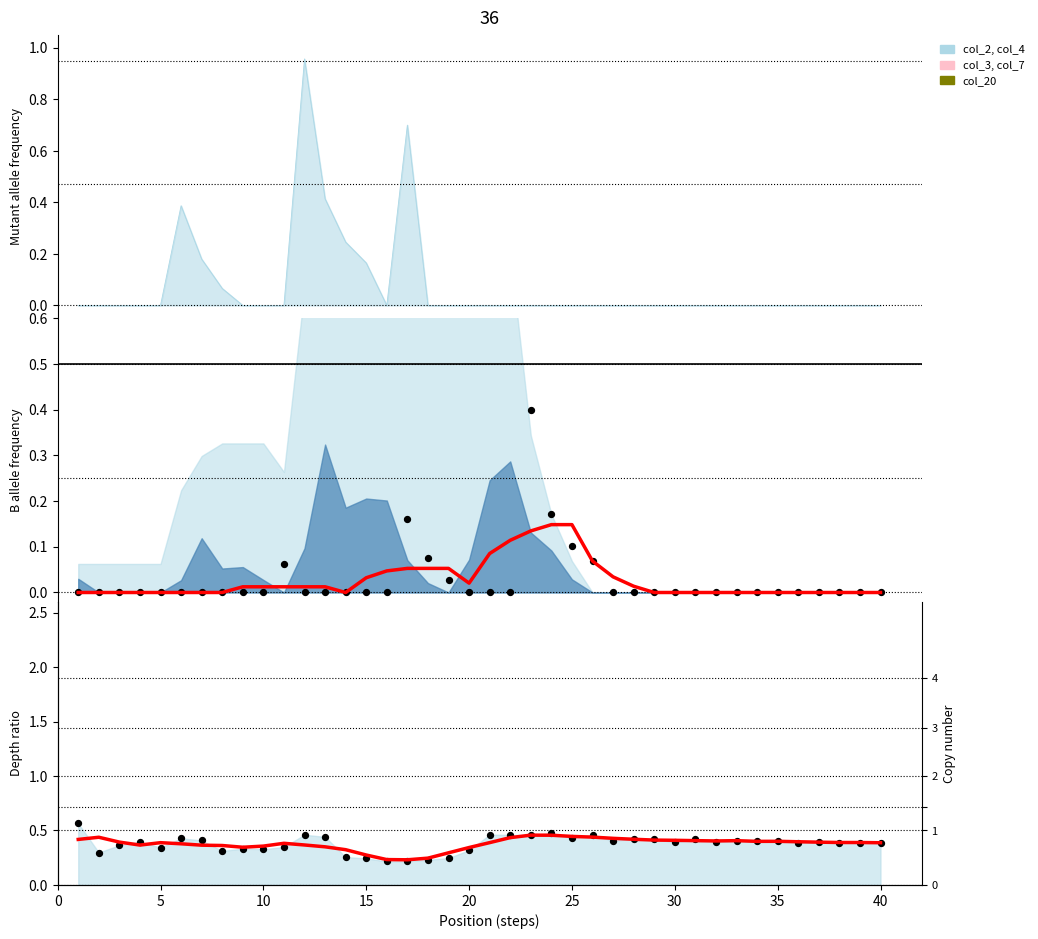

At how many categories does at least one series exceed 0?

40